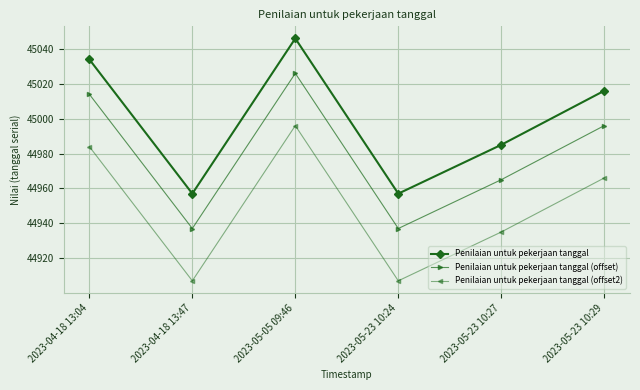

Rank the series by their maximum value, from highest to lowest.

Penilaian untuk pekerjaan tanggal, Penilaian untuk pekerjaan tanggal (offset), Penilaian untuk pekerjaan tanggal (offset2)